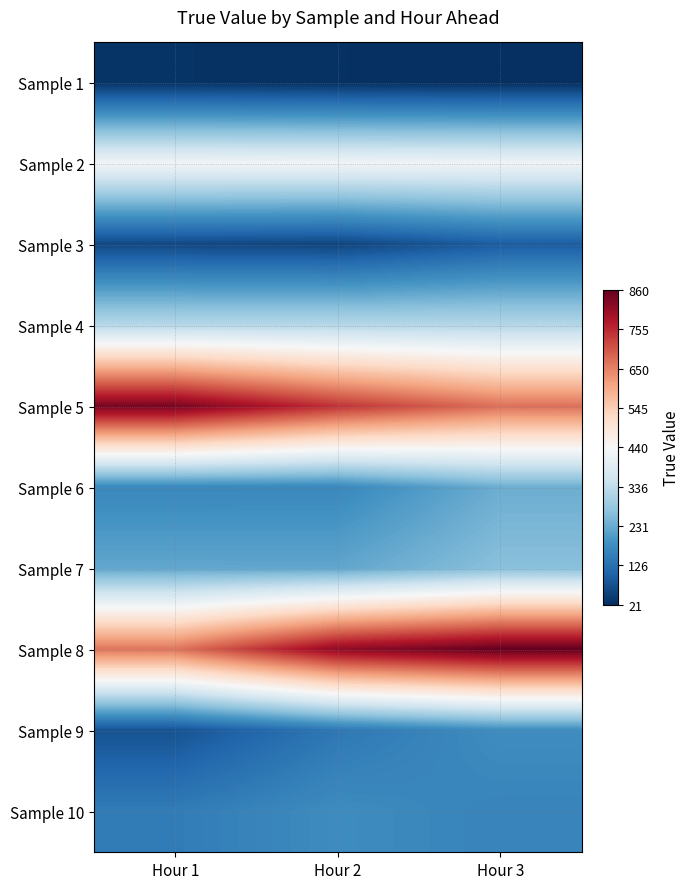

Which label corresponds to the largest value in the chart?

Hour 3